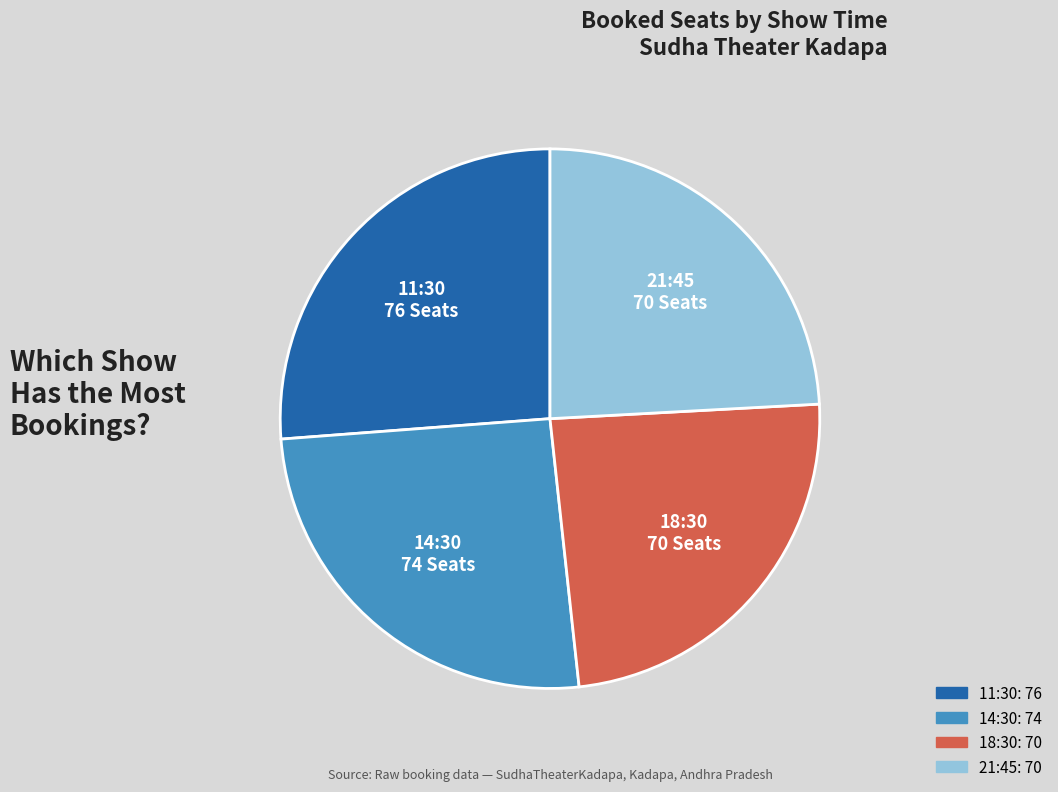

How many slices are in this pie chart?

4